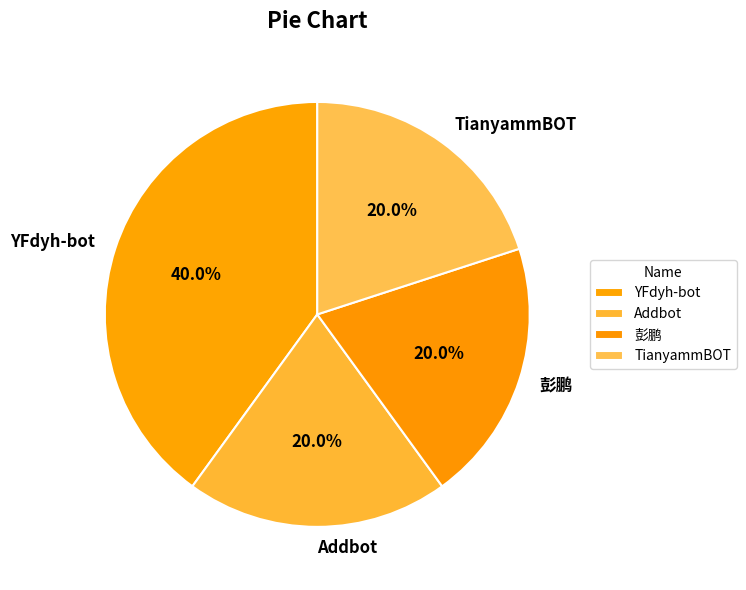

True or false: TianyammBOT accounts for 20% of the total.

True